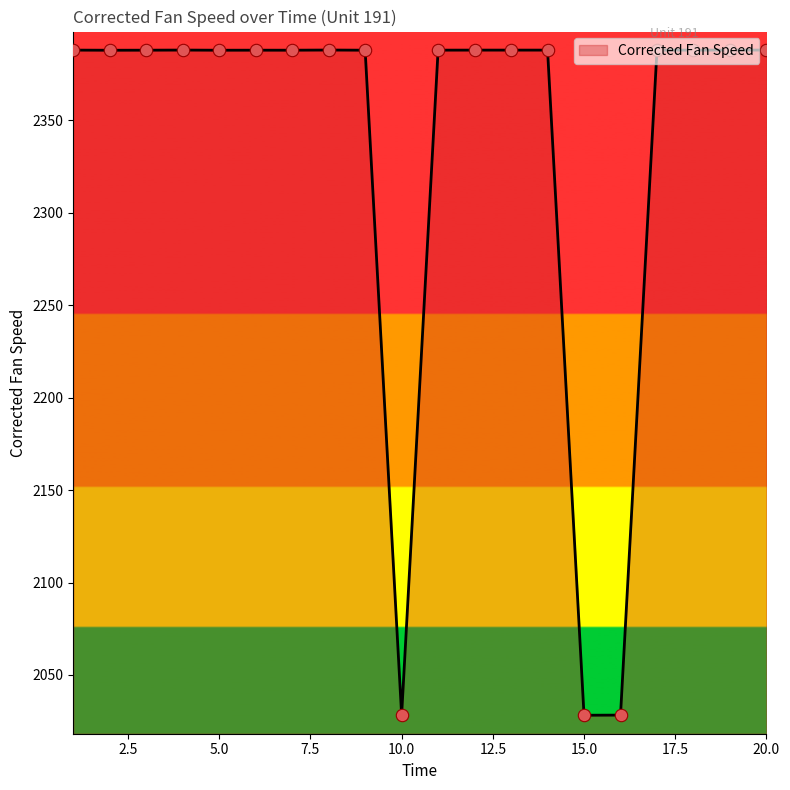

What is the greatest value displayed?

2388.1